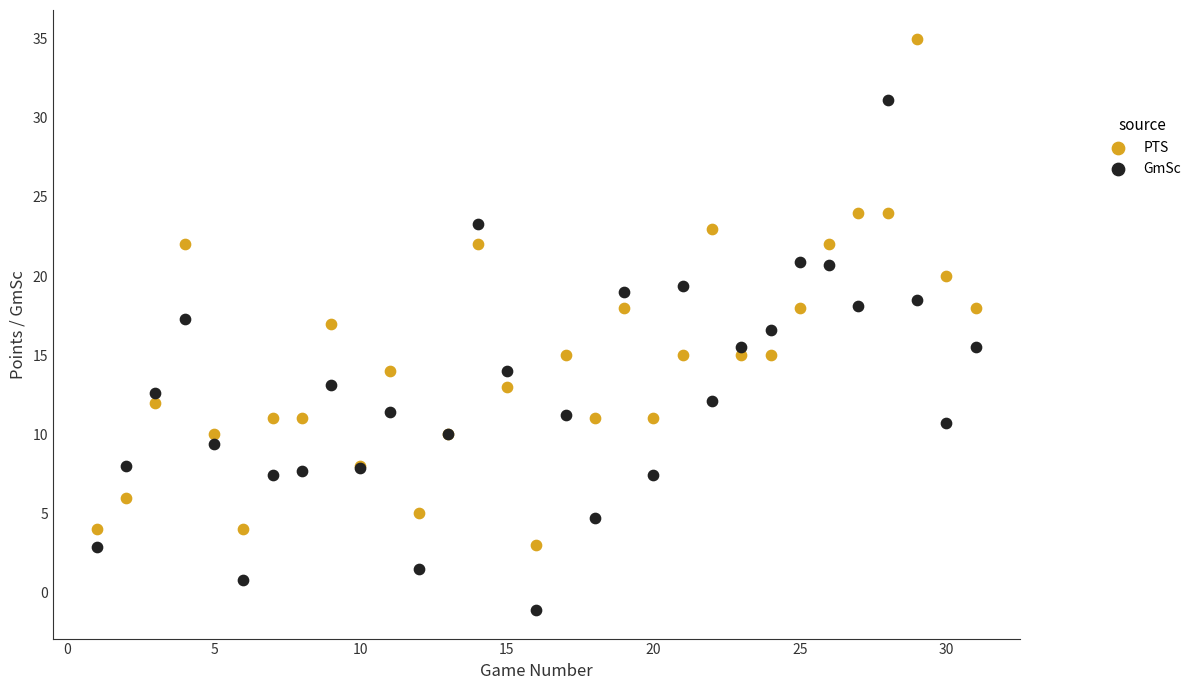

Which series contains the highest Y value?

PTS